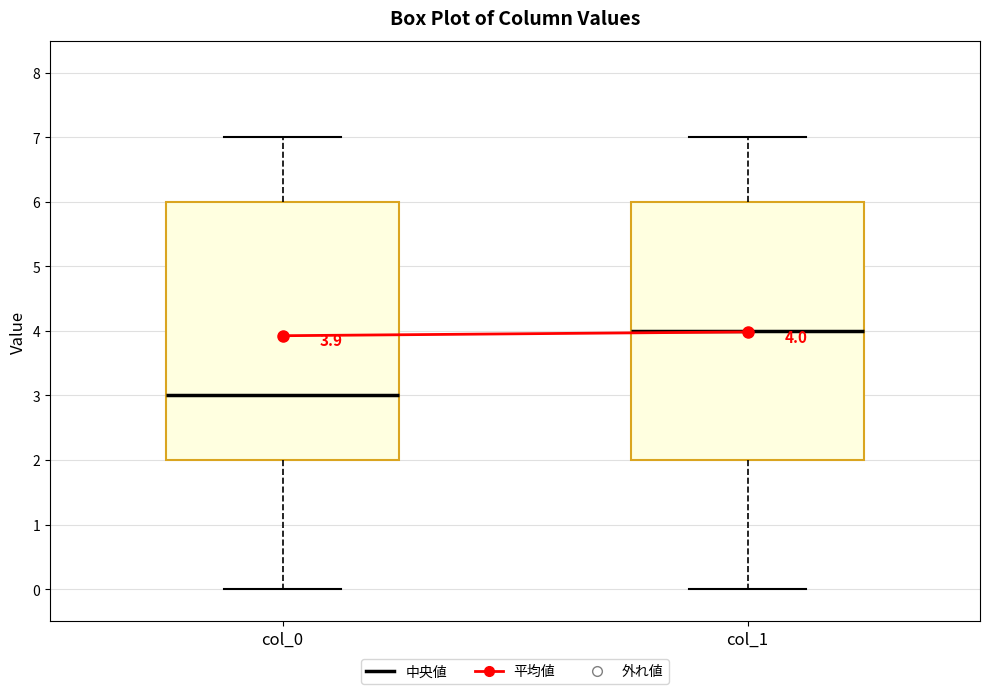

Which box's median line is the lowest?

col_0